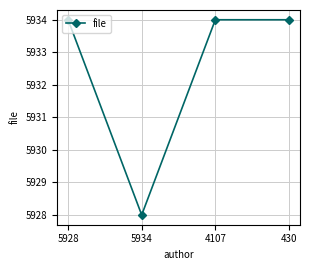

What is the maximum value shown in the chart?

5934